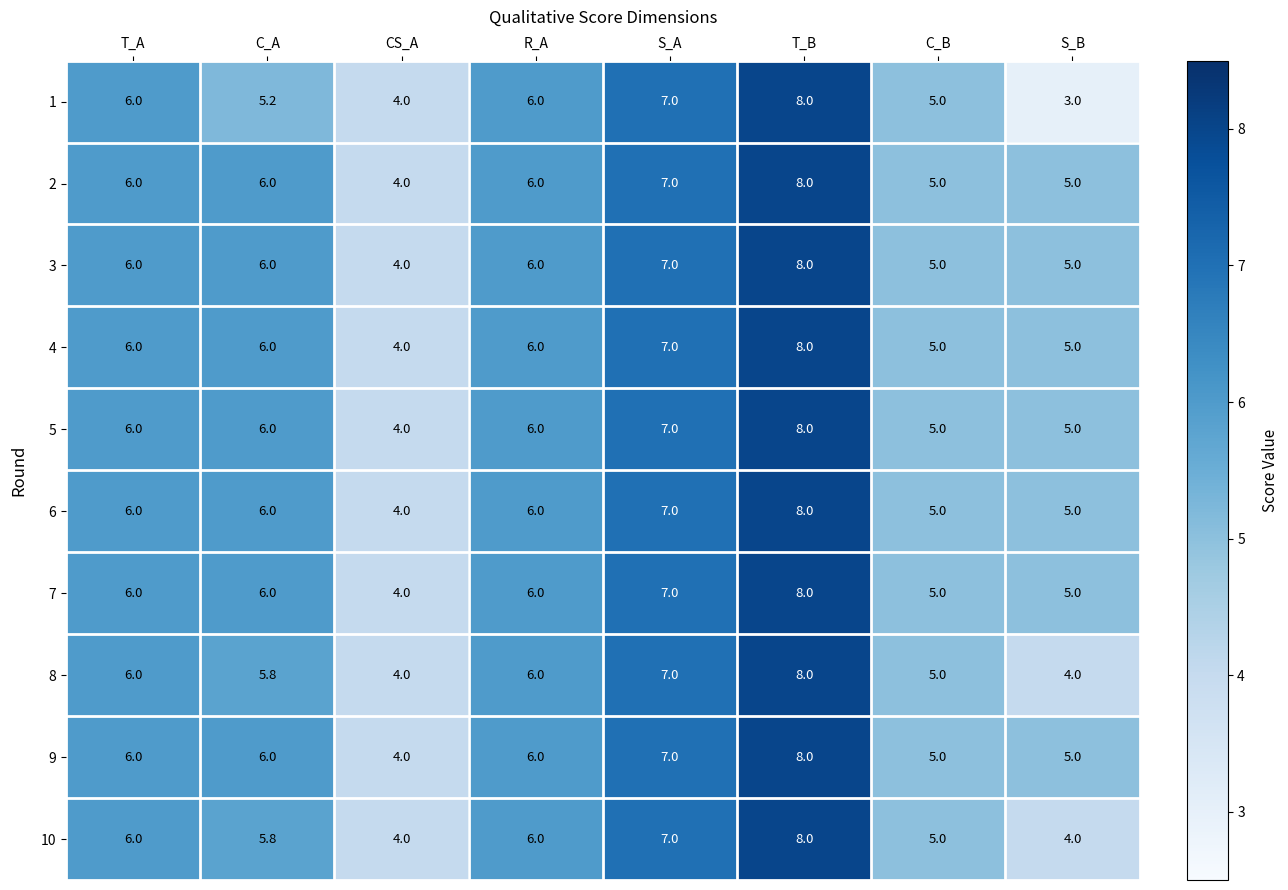

How many data points does each series have?

8